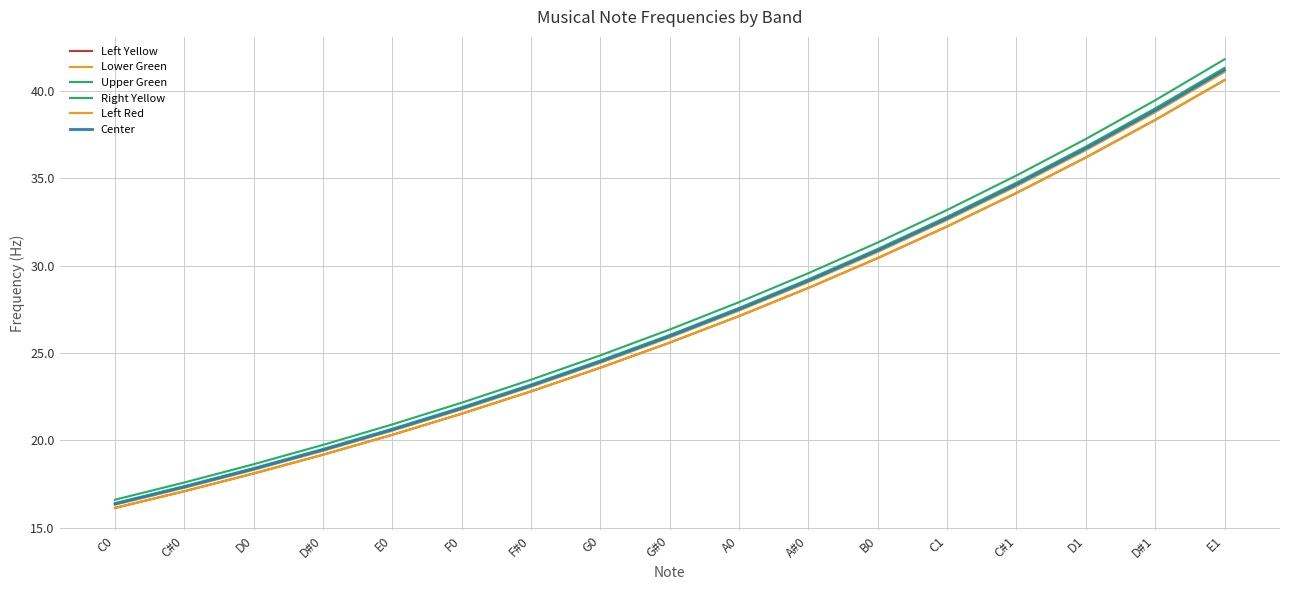

Does the chart have visible grid lines?

Yes